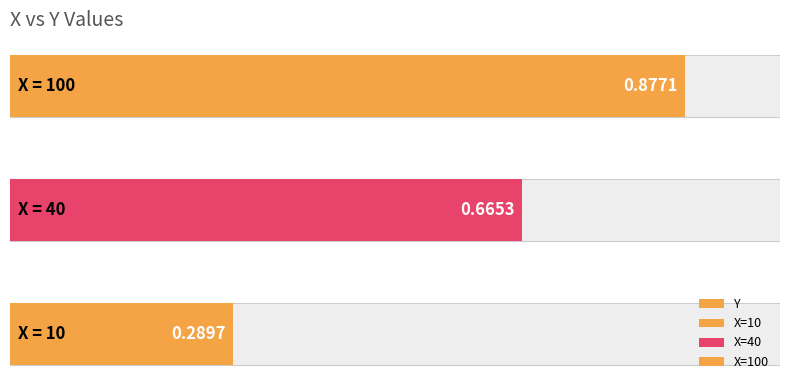

Count the values in the range 0 to 1.

3